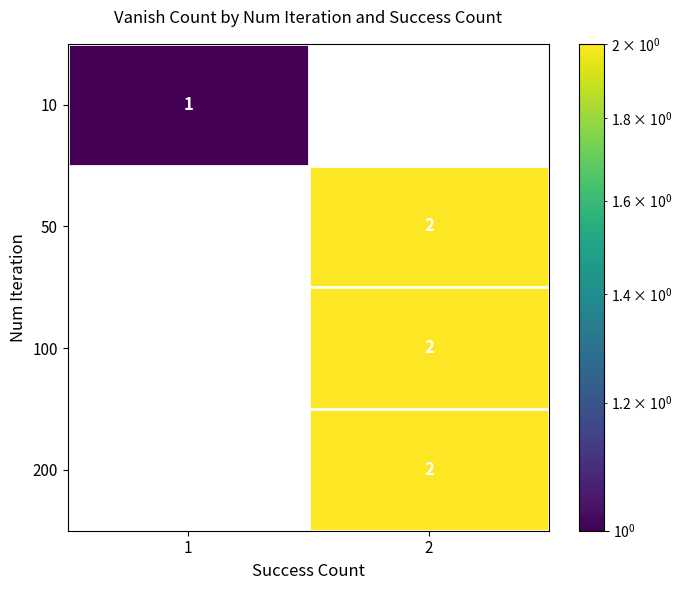

Count the number of data series in this chart.

4